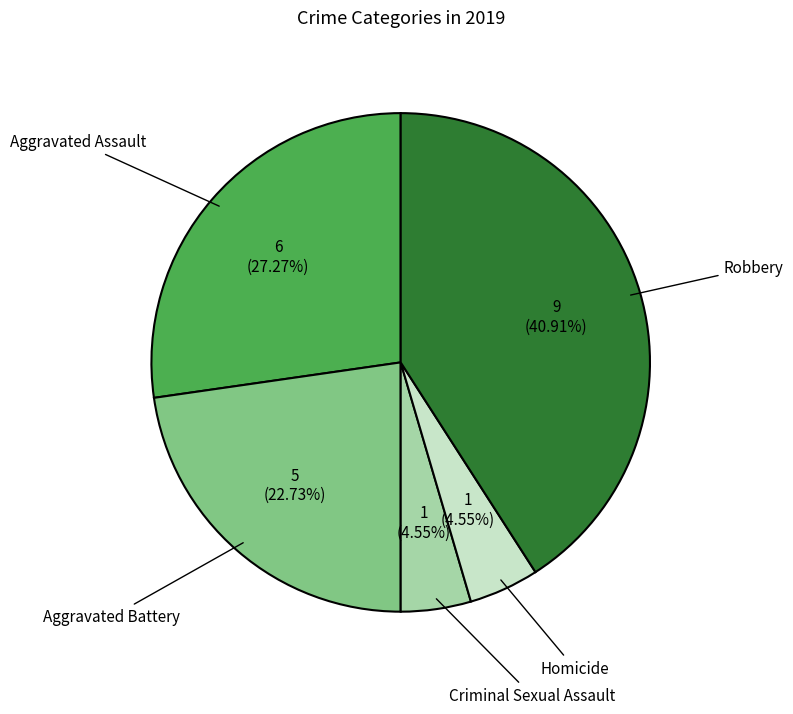

What percentage do Robbery and Homicide together represent?

45.5%